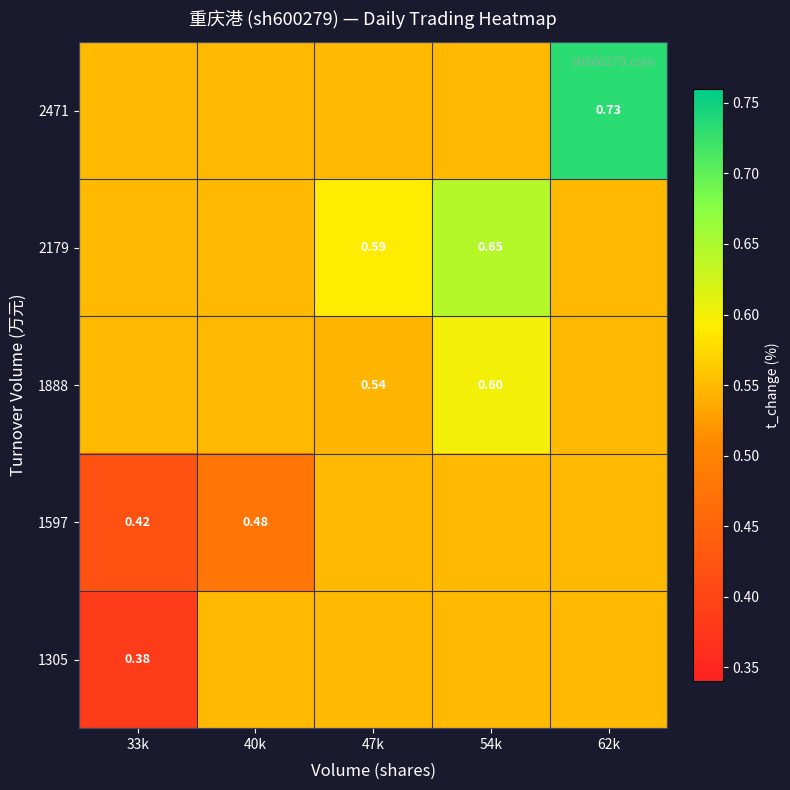

The value of 1888 at 40k is 0.2. True or false?

False